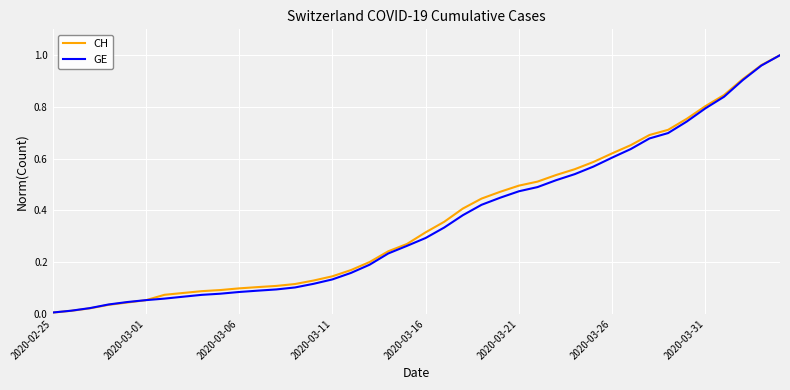

Which series has the widest spread of values?

CH